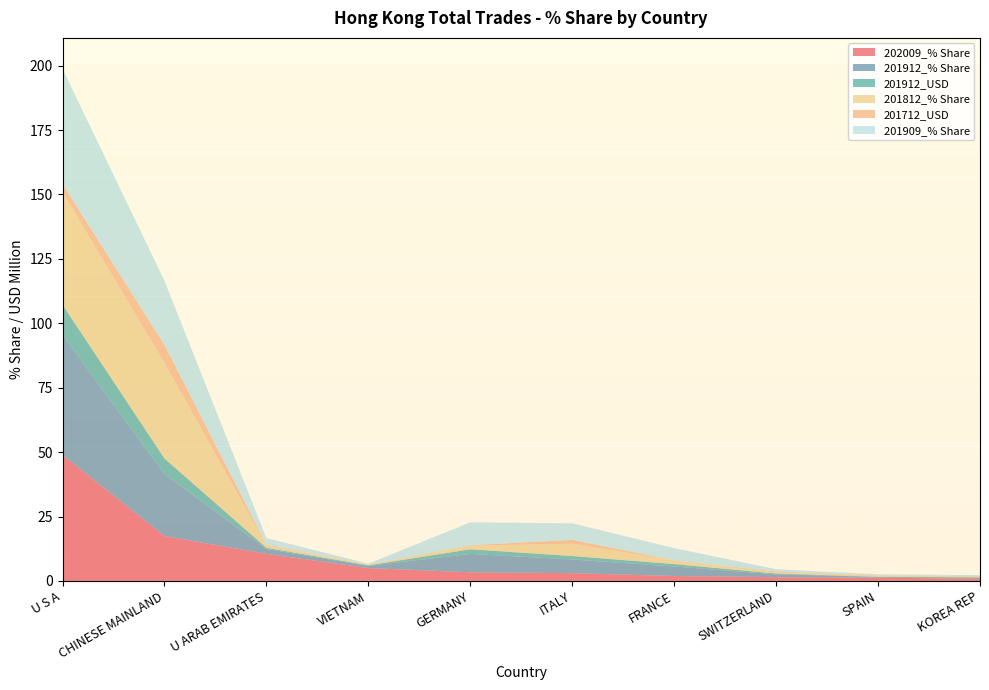

Reading left to right, extract all data points from this chart.

202009_% Share: U S A=48.9	CHINESE MAINLAND=17.5	U ARAB EMIRATES=10.5	VIETNAM=5.0	GERMANY=3.4	ITALY=3.0	FRANCE=1.9	SWITZERLAND=1.5	SPAIN=1.3	KOREA REP=0.9
201912_% Share: U S A=46.6	CHINESE MAINLAND=24.0	U ARAB EMIRATES=1.9	VIETNAM=0.9	GERMANY=7.1	ITALY=5.3	FRANCE=3.7	SWITZERLAND=1.1	SPAIN=0.3	KOREA REP=0.5
201912_USD: U S A=11.7	CHINESE MAINLAND=6.0	U ARAB EMIRATES=0.5	VIETNAM=0.2	GERMANY=1.8	ITALY=1.3	FRANCE=0.9	SWITZERLAND=0.3	SPAIN=0.1	KOREA REP=0.1
201812_% Share: U S A=43.8	CHINESE MAINLAND=36.9	U ARAB EMIRATES=1.1	VIETNAM=0.1	GERMANY=1.4	ITALY=4.7	FRANCE=1.5	SWITZERLAND=0.4	SPAIN=0.5	KOREA REP=0.4
201712_USD: U S A=3.1	CHINESE MAINLAND=7.1	U ARAB EMIRATES=0.2	VIETNAM=0.2	GERMANY=0.2	ITALY=1.5	FRANCE=0.0	SWITZERLAND=0.4	SPAIN=0.1	KOREA REP=0.0
201909_% Share: U S A=44.6	CHINESE MAINLAND=24.9	U ARAB EMIRATES=2.5	VIETNAM=0.3	GERMANY=8.9	ITALY=6.4	FRANCE=4.7	SWITZERLAND=0.9	SPAIN=0.4	KOREA REP=0.4